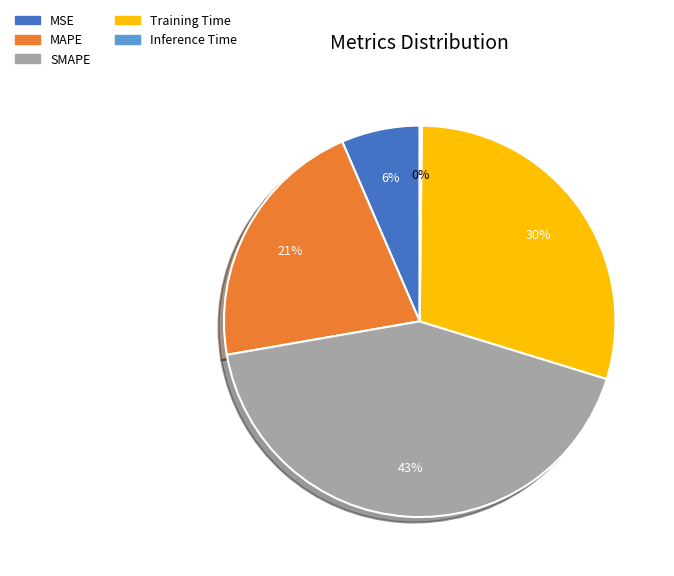

Which slice is the largest?

SMAPE